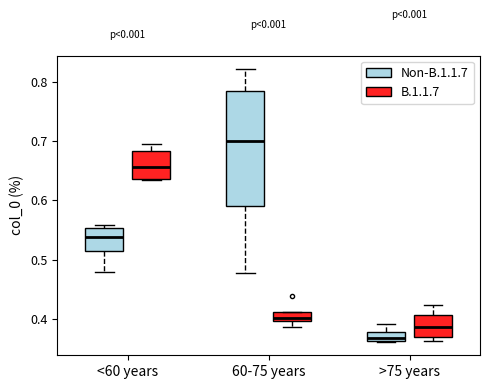

Where does the upper whisker of the box for 60-75 years (Non-B.1.1.7) end on the y-axis? The values are not printed on the chart, so give them approximately, as read against the axis.

0.82